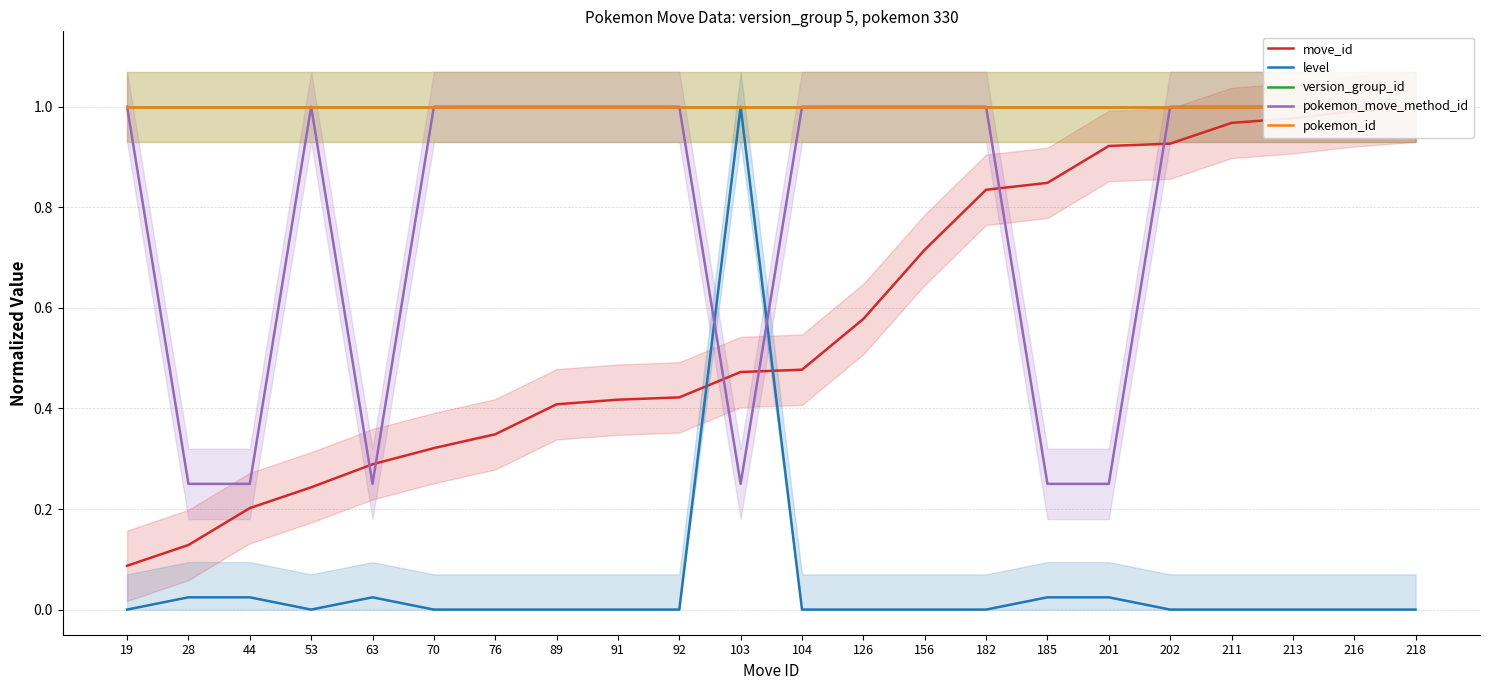

What value does the version_group_id series have at 91?

1.0